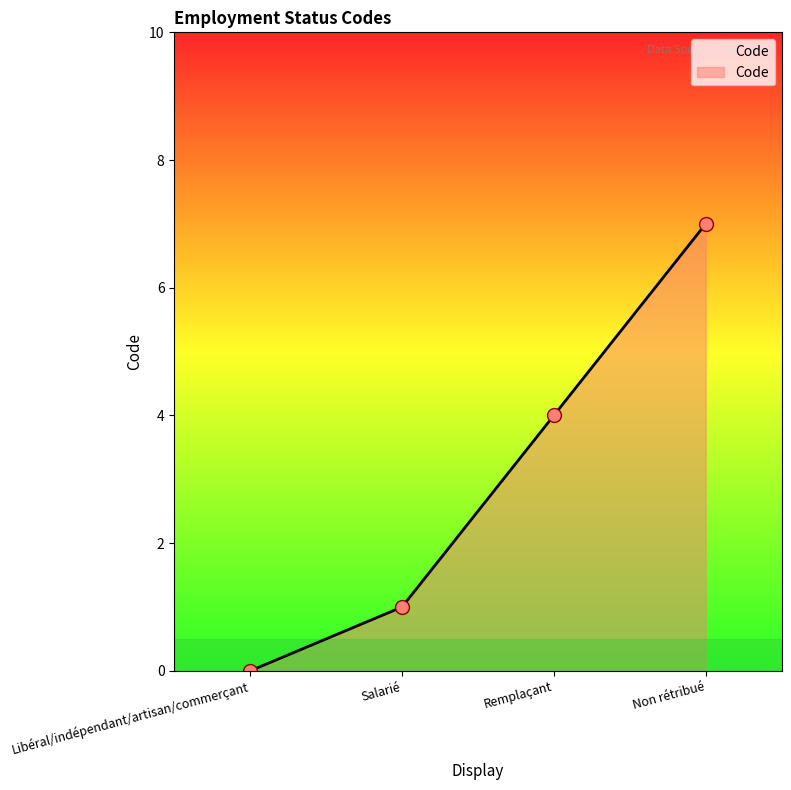

What is the approximate value at Remplaçant?

4